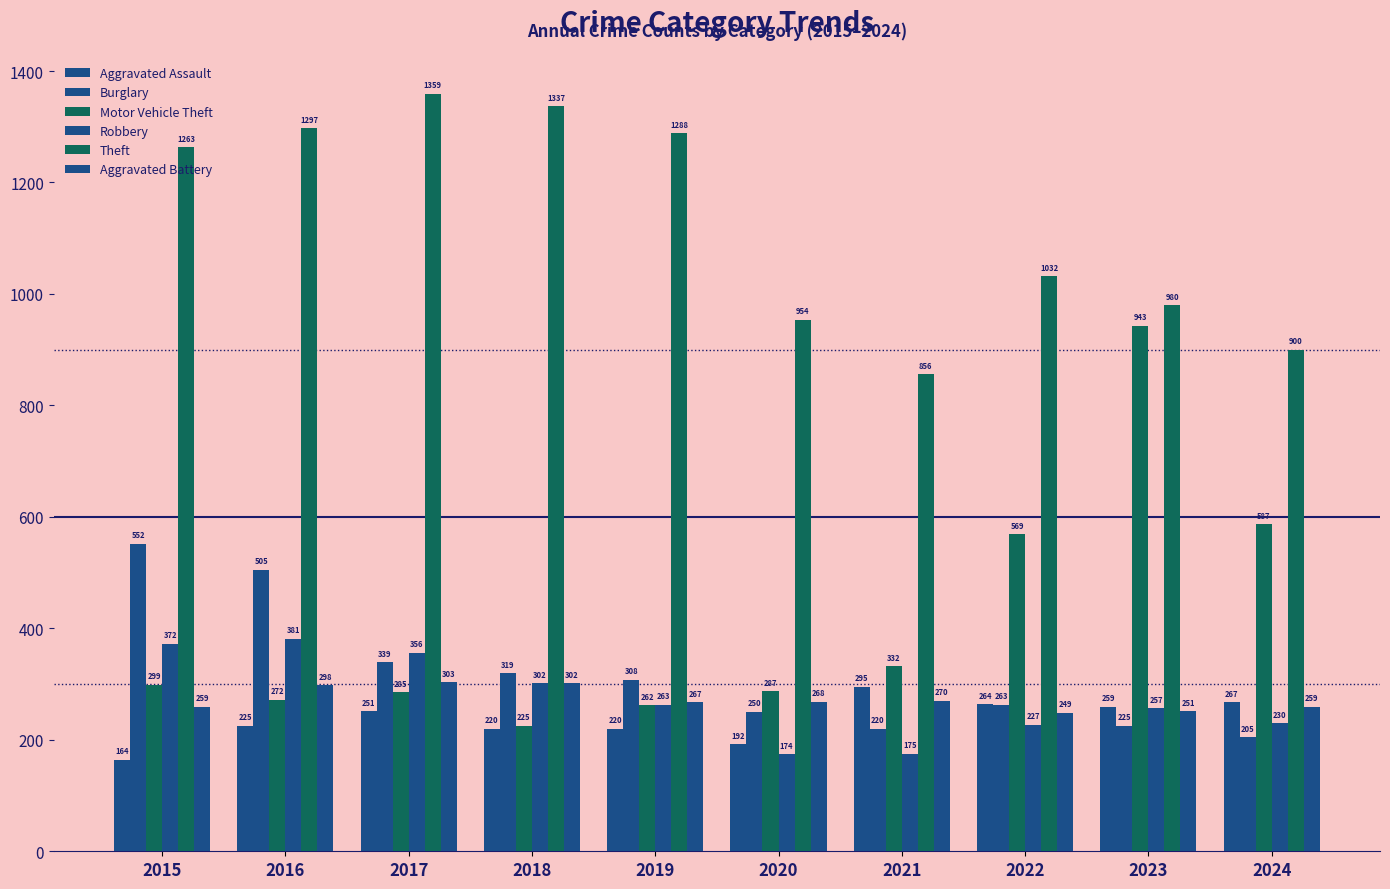

How many bars are there in total?

60